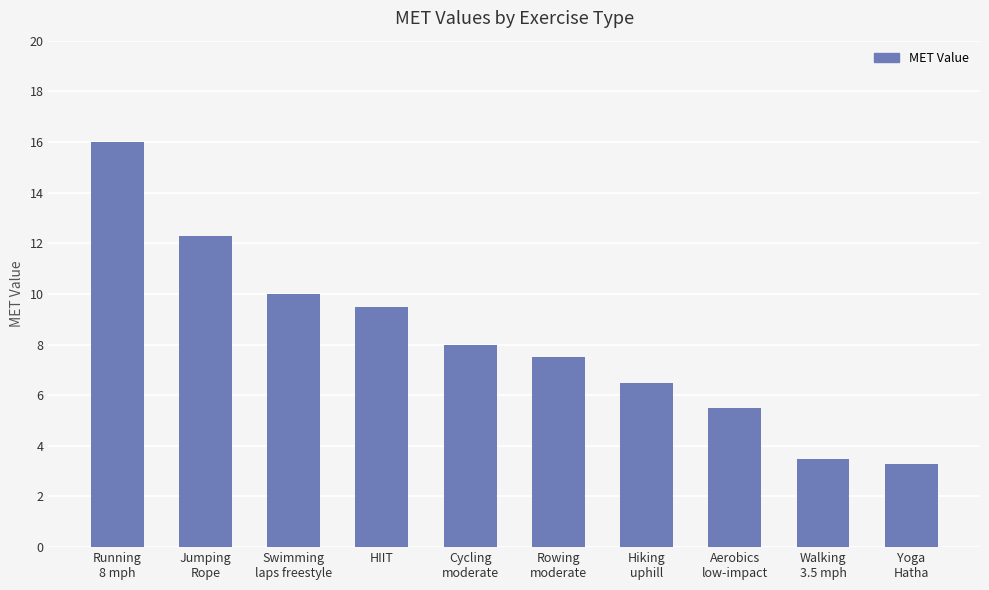

What is the label of the 1st bar from the right?

Yoga
Hatha